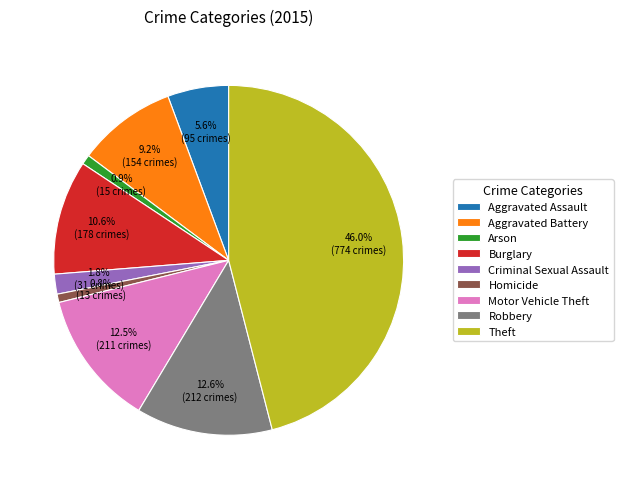

To the nearest percent, what percentage of the pie is Criminal Sexual Assault?

2%